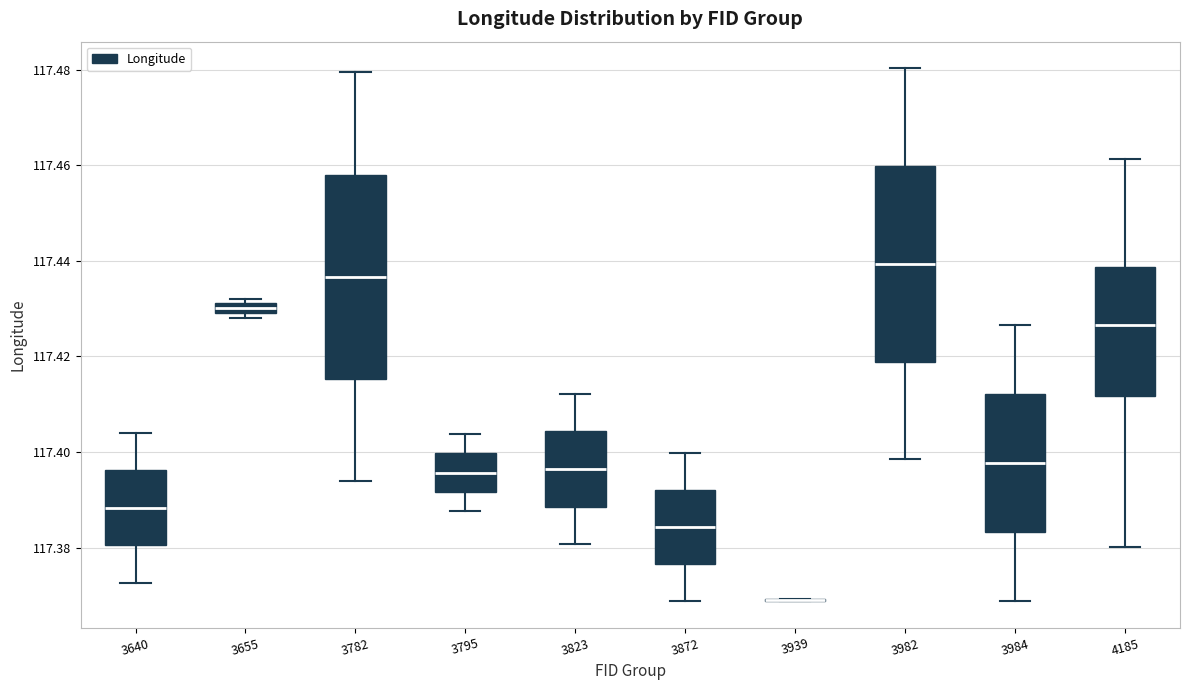

Where is the lower edge of the box at x = 4185 on the y-axis? The values are not printed on the chart, so give them approximately, as read against the axis.

117.412